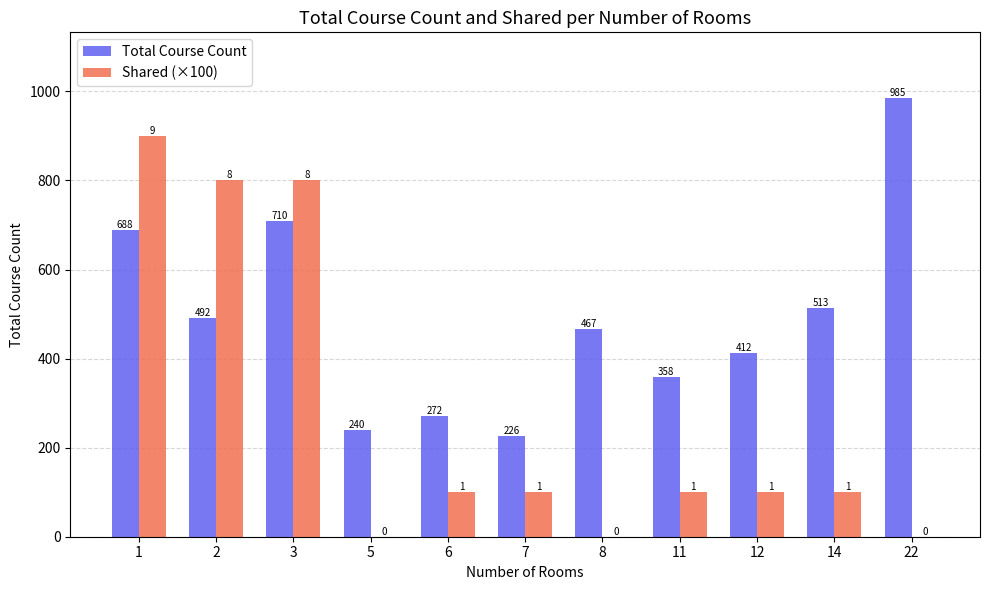

Reading left to right, extract all data points from this chart.

Total Course Count: 688	492	710	240	272	226	467	358	412	513	985
Shared (×100): 900	800	800	0	100	100	0	100	100	100	0